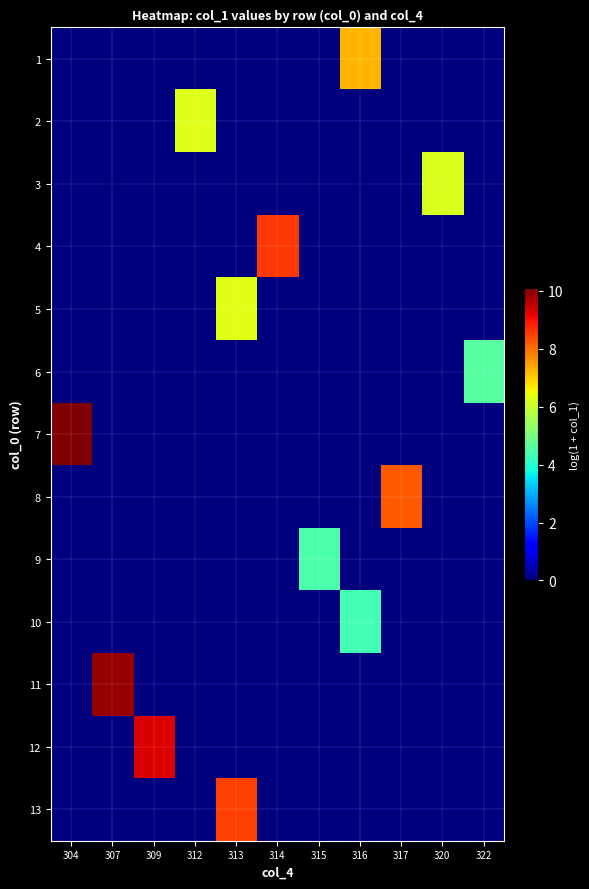

Rank the series at 316 from lowest to highest value.

2, 3, 4, 5, 6, 7, 8, 9, 11, 12, 13, 10, 1